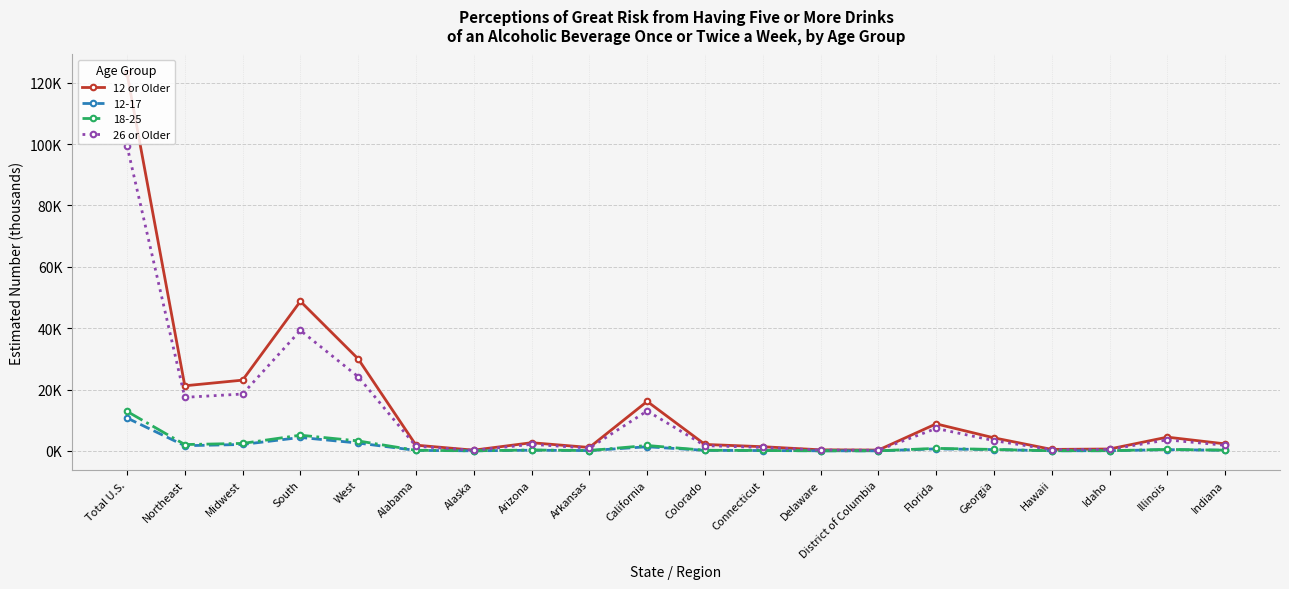

What is the sum of all 12 or Older values?

293.2